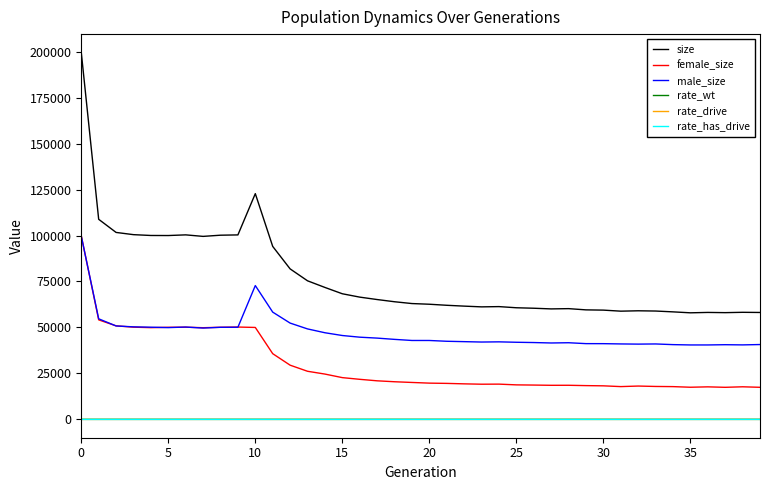

Is this an area chart (filled region under the line)?

No